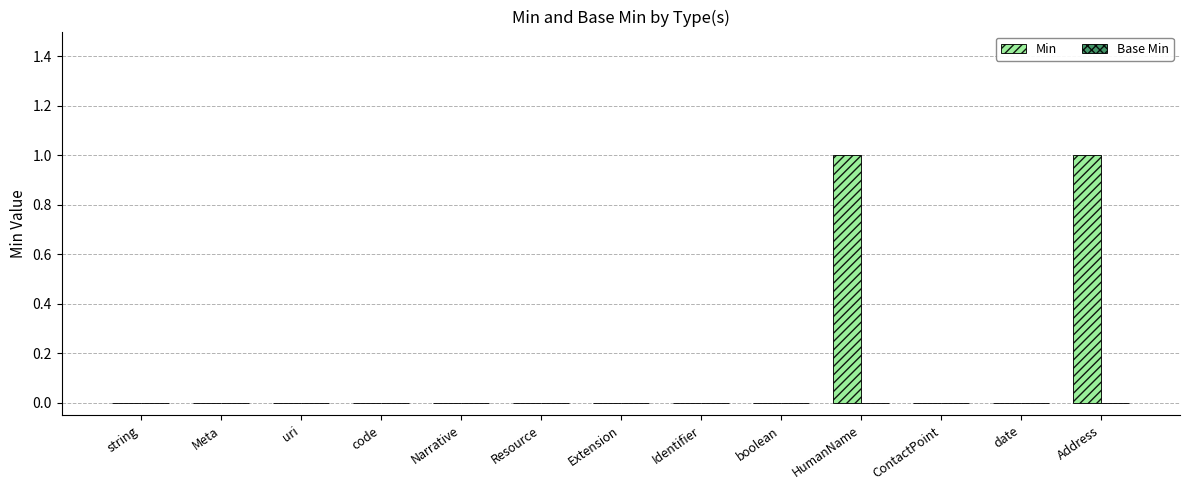

What is the change in value from Identifier to HumanName?

+1